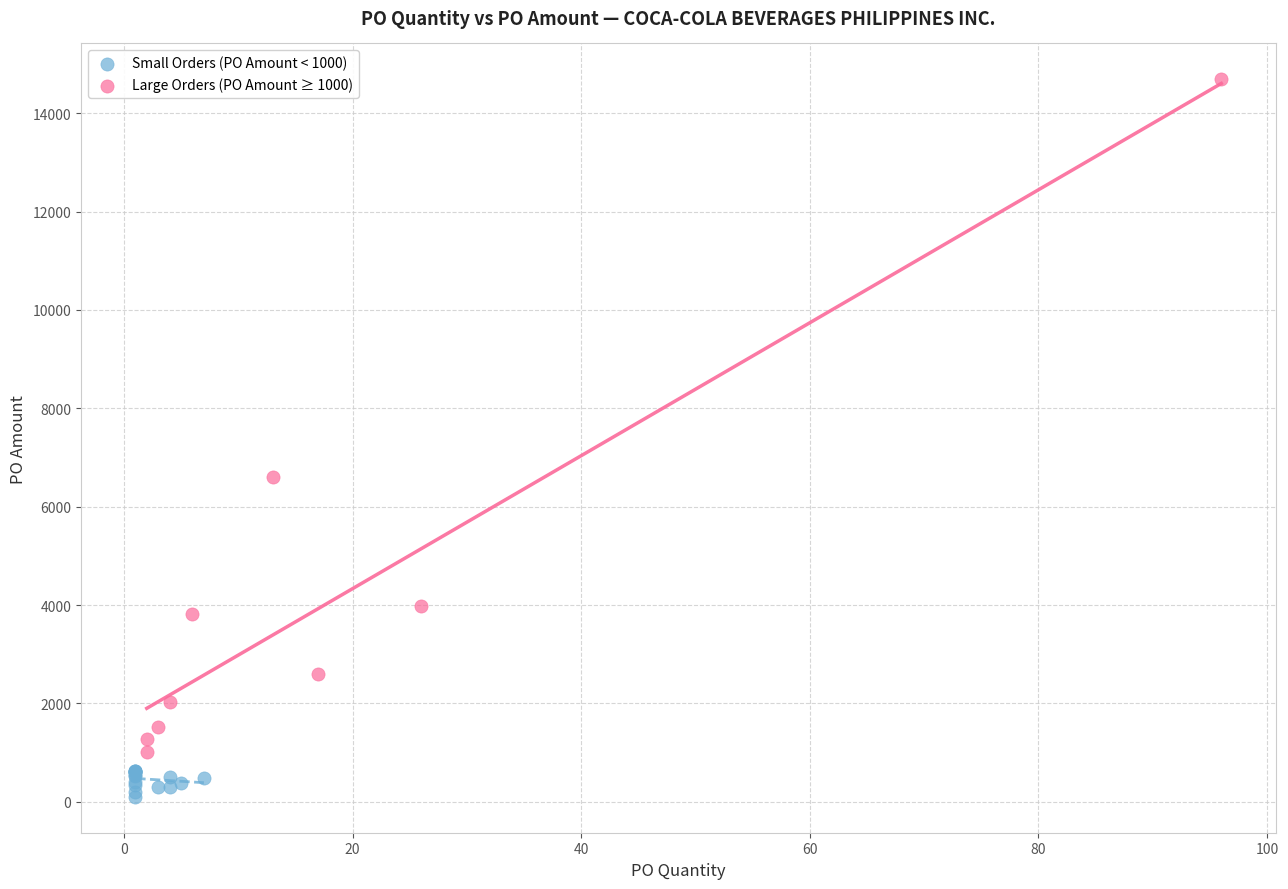

What are all the series names shown in the legend?

Small Orders (PO Amount < 1000), Large Orders (PO Amount ≥ 1000)